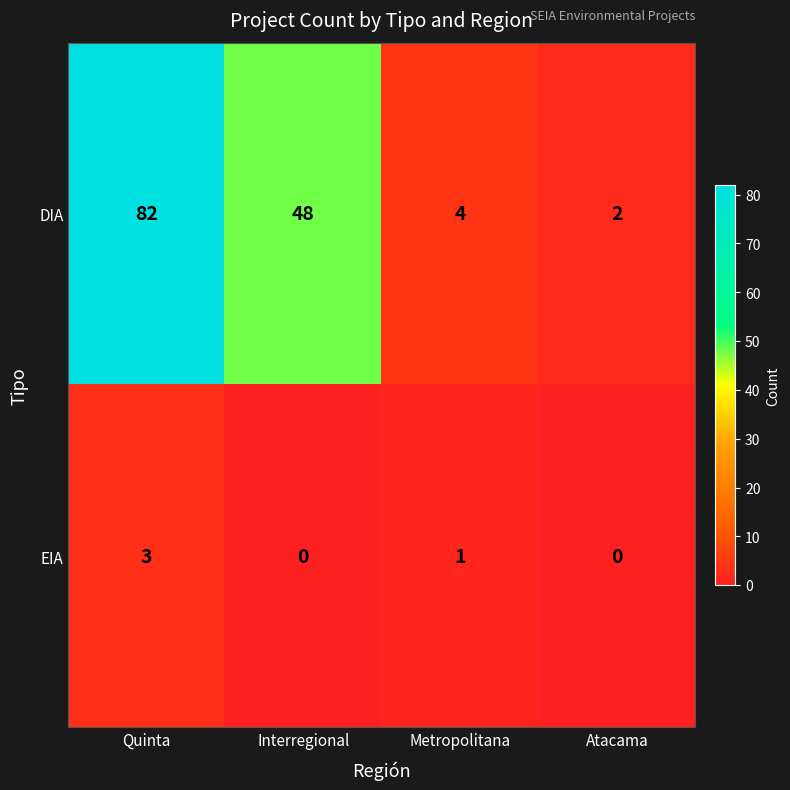

What is the average value of the DIA series?

34